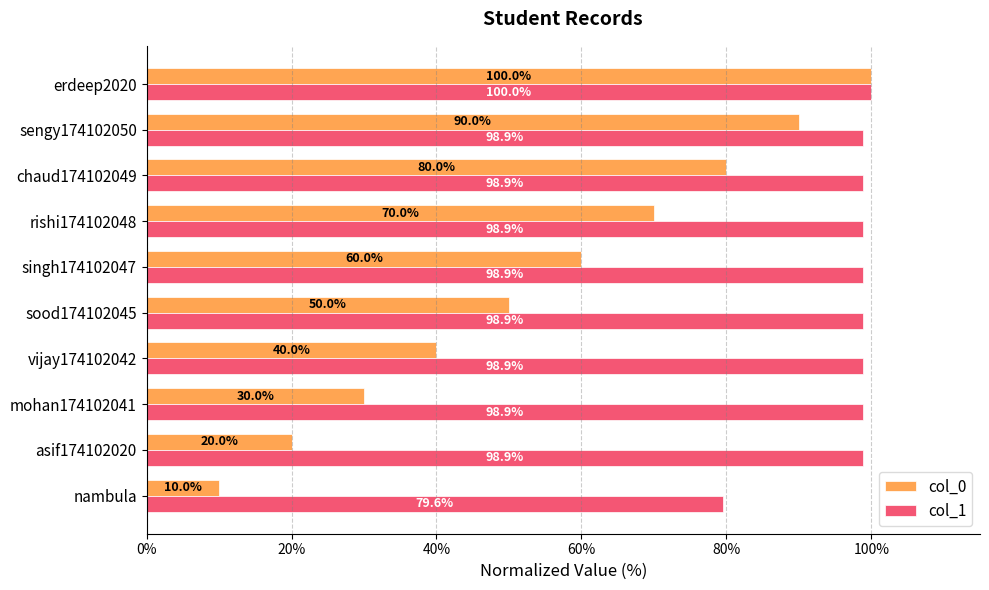

What is the total value across all series at nambula?

89.6